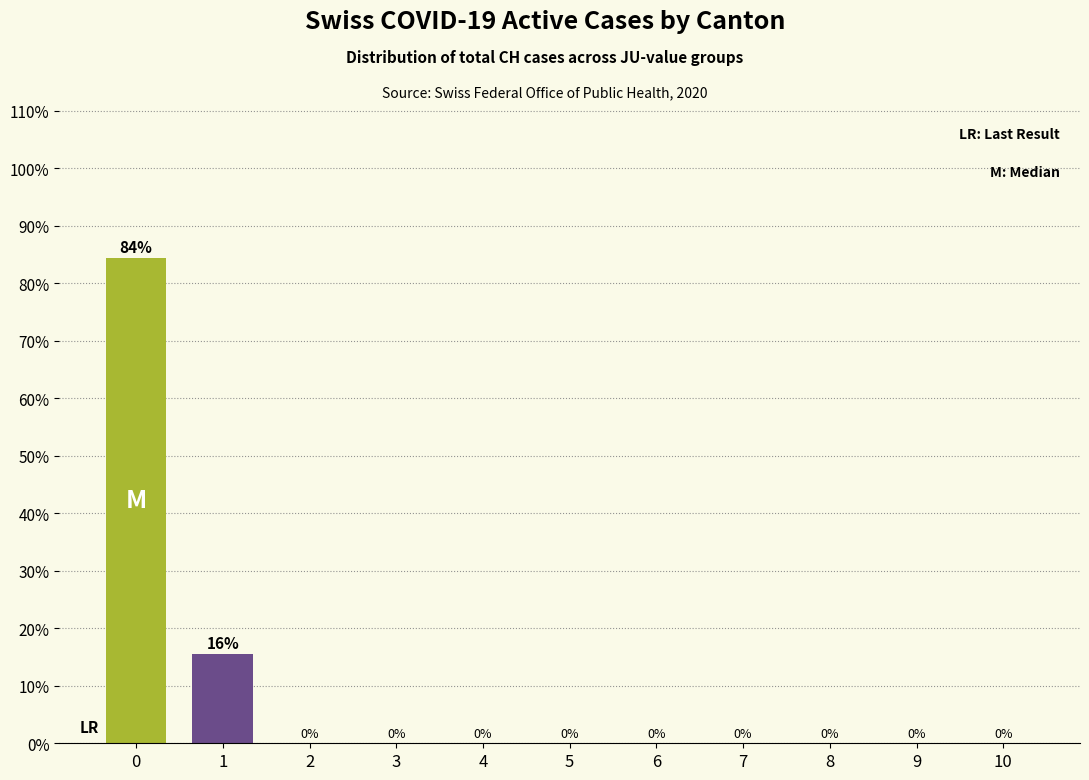

Are the bars horizontal?

No